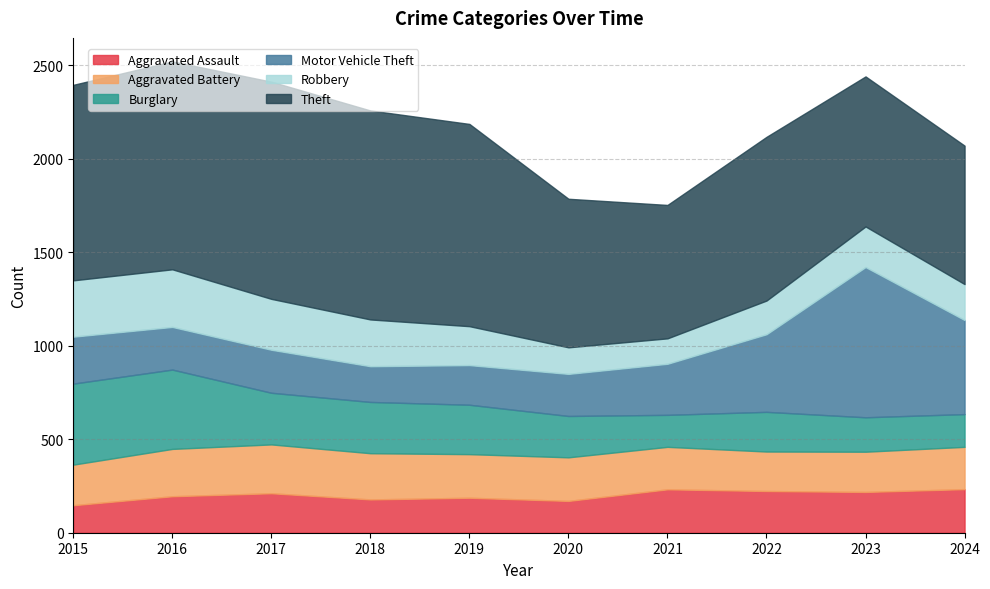

Reading left to right, extract all data points from this chart.

Aggravated Assault: 147	195	211	178	187	170	232	223	218	233
Aggravated Battery: 217	253	261	247	233	233	227	211	215	226
Burglary: 433	424	276	274	264	221	171	212	184	175
Motor Vehicle Theft: 251	228	230	191	212	225	273	415	803	503
Robbery: 301	308	272	250	208	142	136	180	217	192
Theft: 1045	1111	1161	1117	1081	794	713	875	802	740